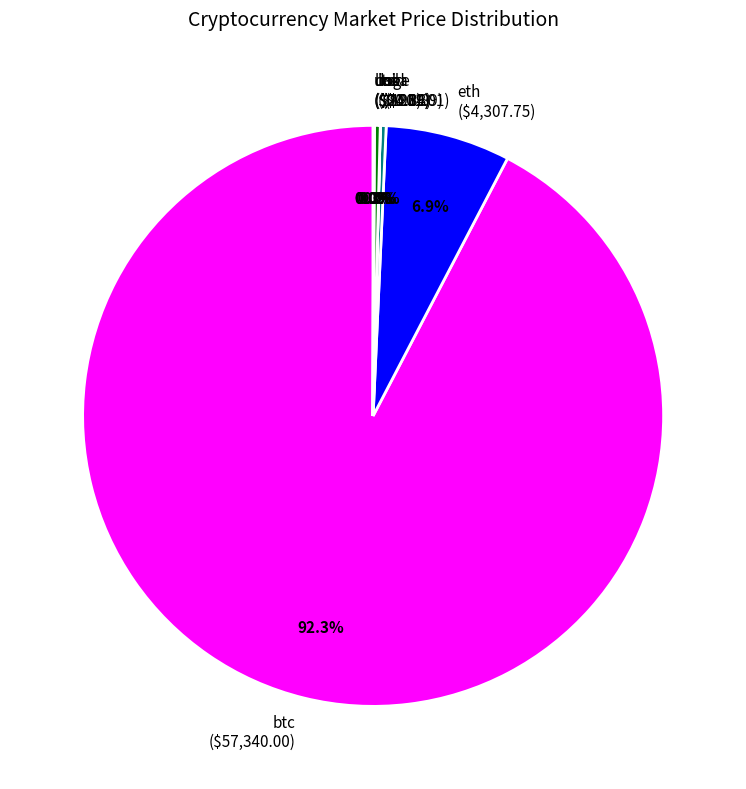

The btc slice represents 79% of the pie. True or false?

False